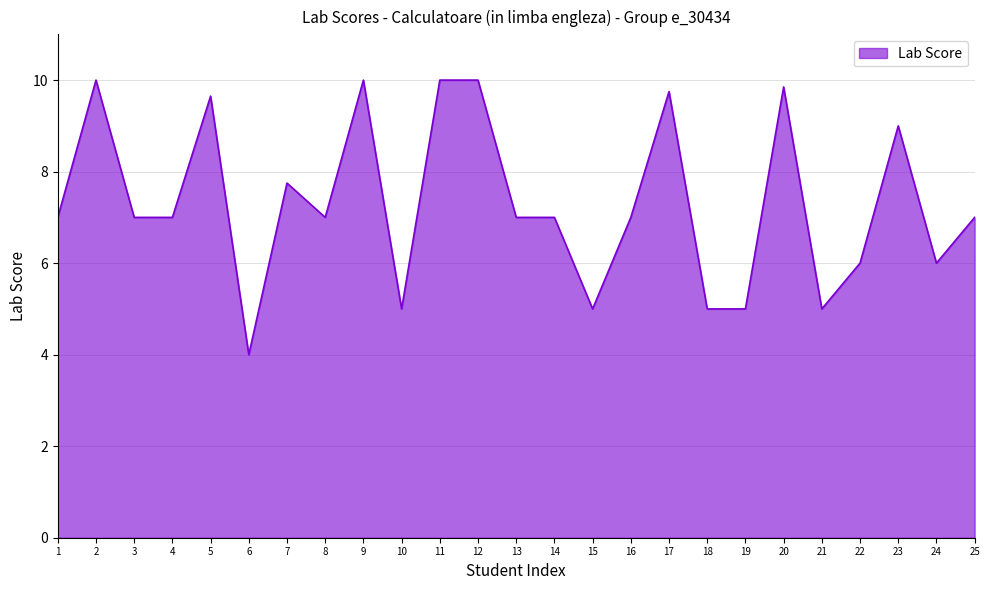

What is the sum of all values?

183.0